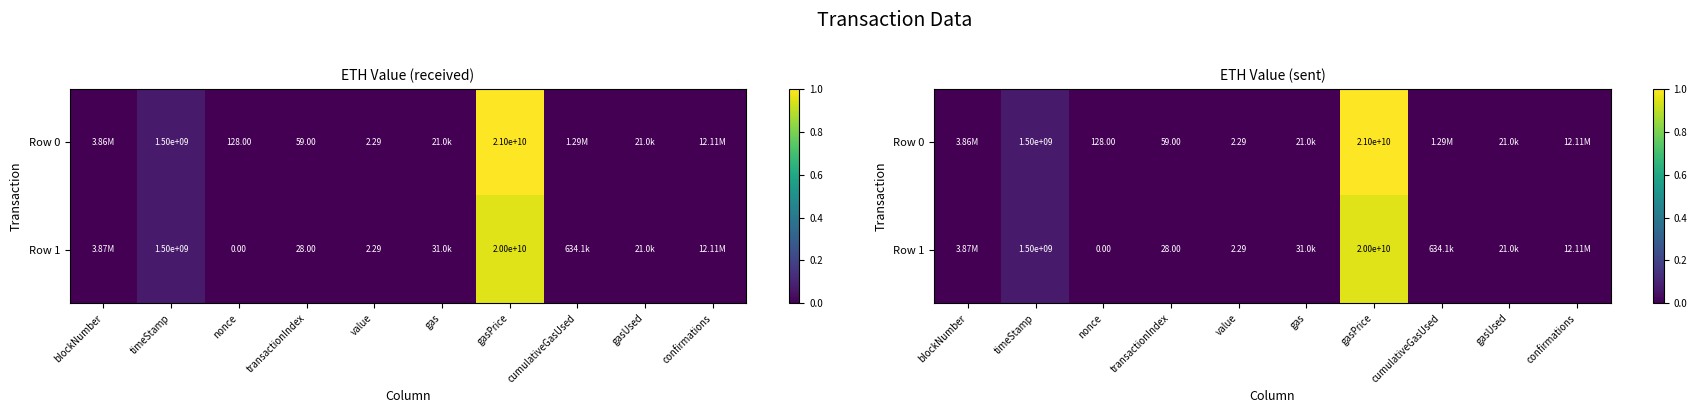

The value of Row 0 at blockNumber is 0.0. True or false?

True